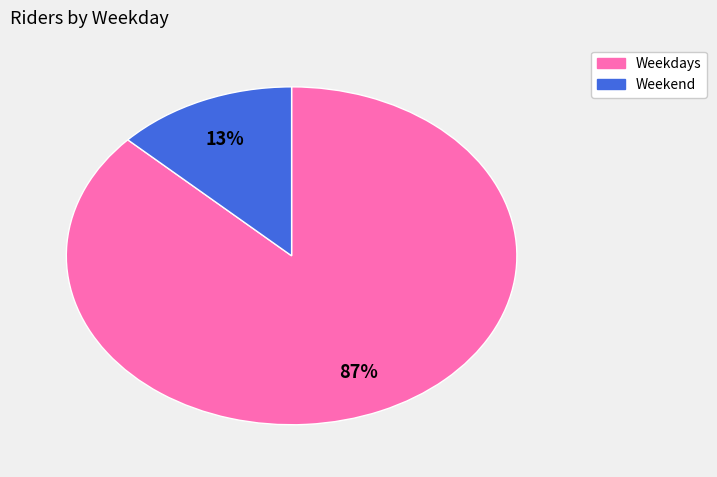

Is there any slice that represents more than half of the pie?

Yes